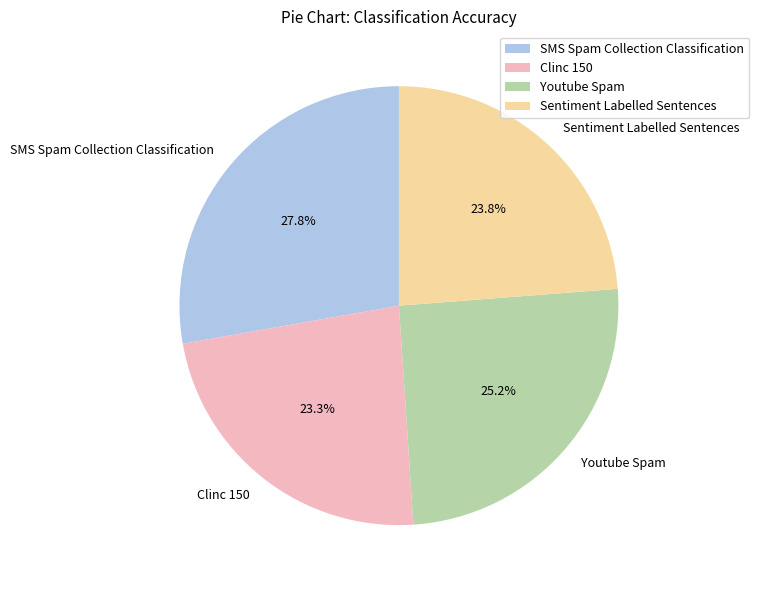

Does Youtube Spam account for over 50% of the chart?

No